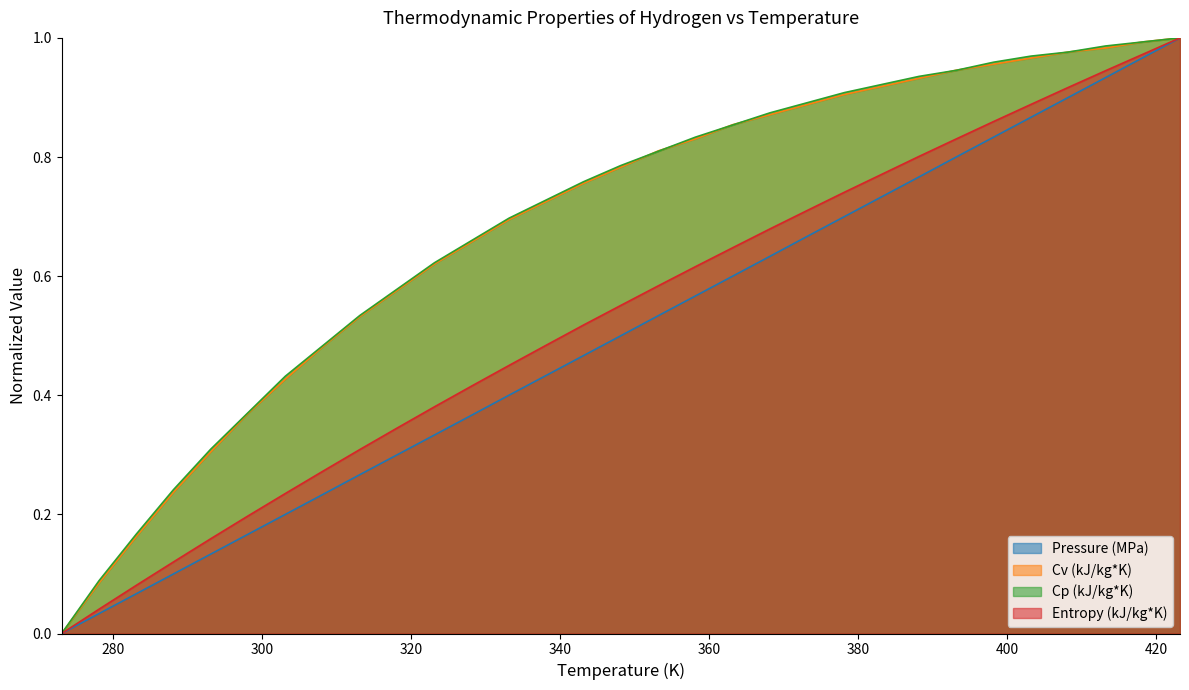

How many lines are shown in the chart?

4